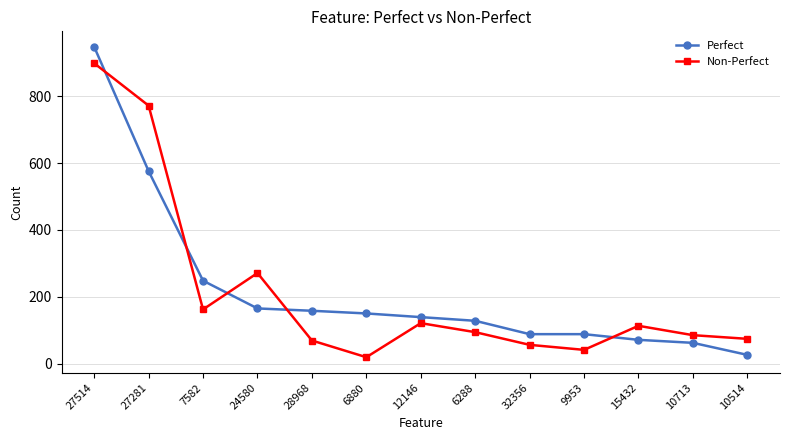

What is the sum of all Perfect values?

2847